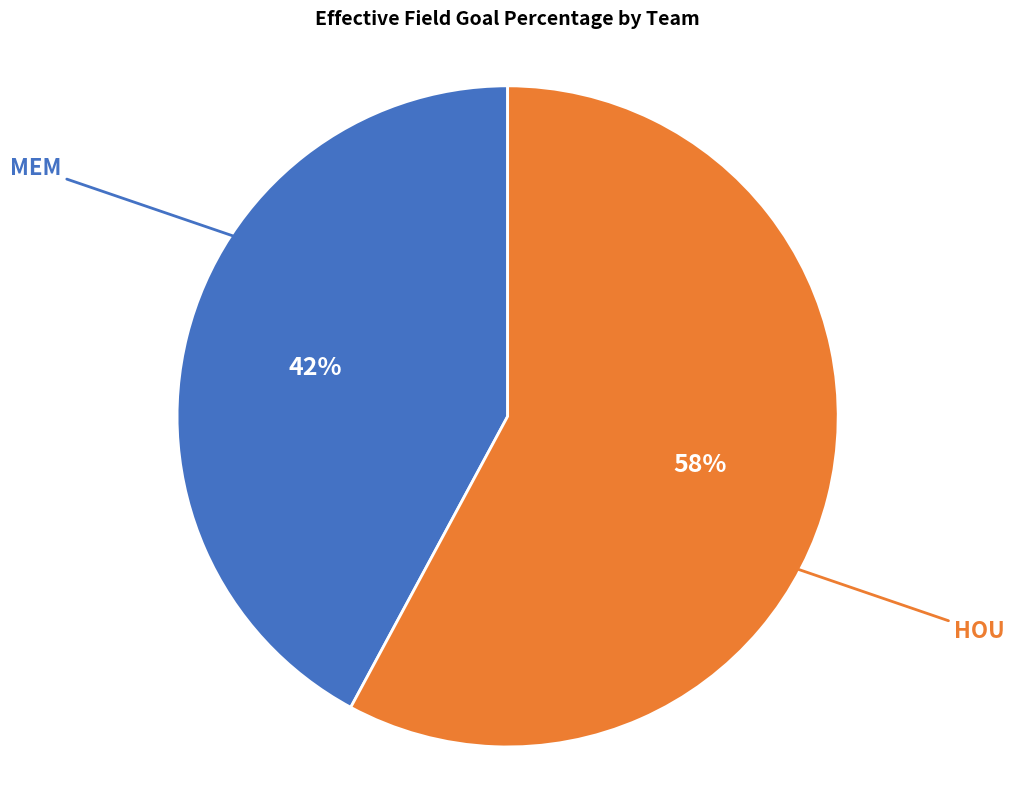

To the nearest percent, what is the average slice percentage?

50%